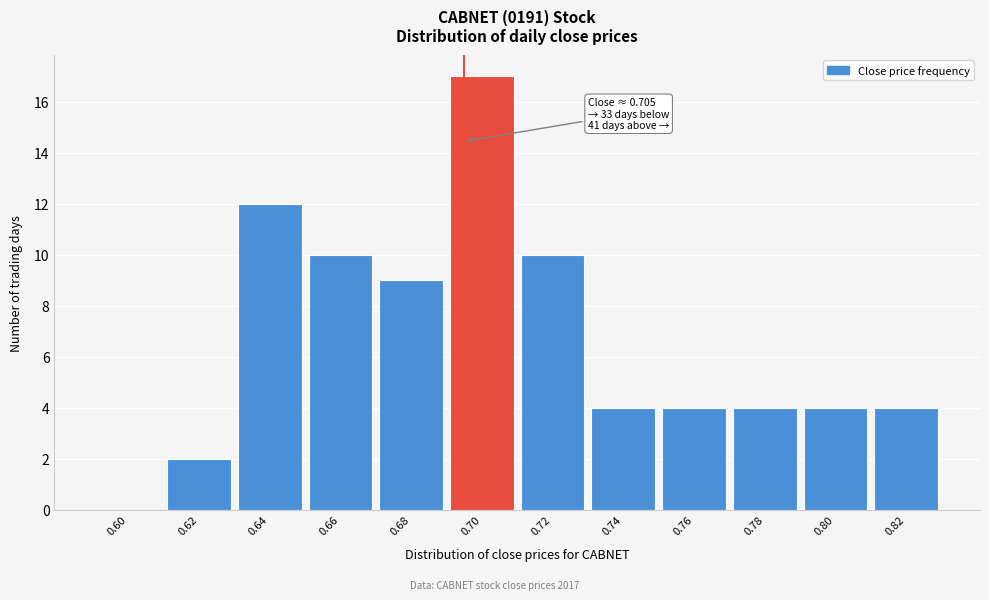

Reading left to right, what are all the values shown in this chart?

0.60=0	0.62=2	0.64=12	0.66=10	0.68=9	0.70=17	0.72=10	0.74=4	0.76=4	0.78=4	0.80=4	0.82=4